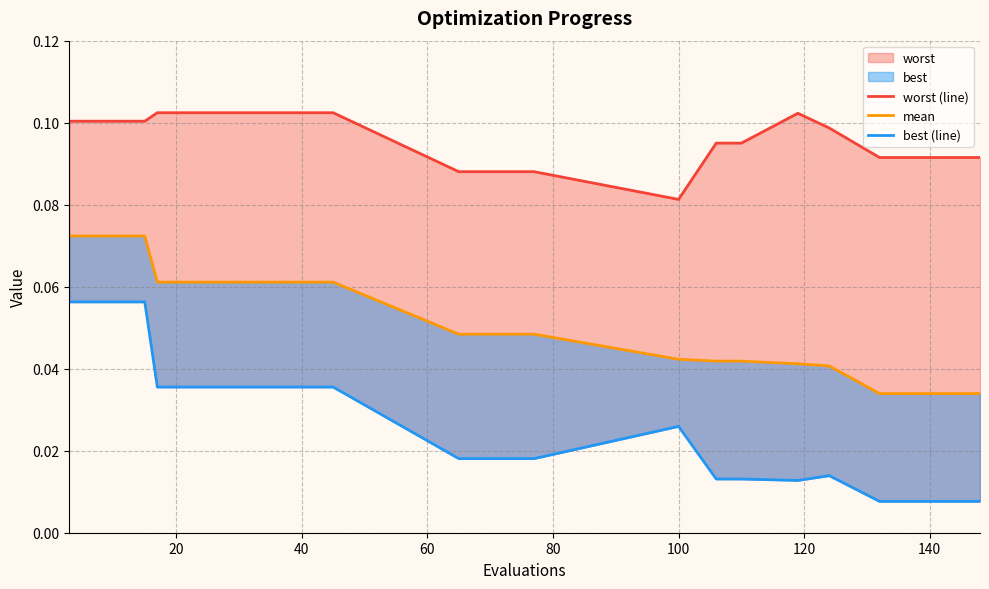

True or false: best (line) and mean intersect in this chart.

False